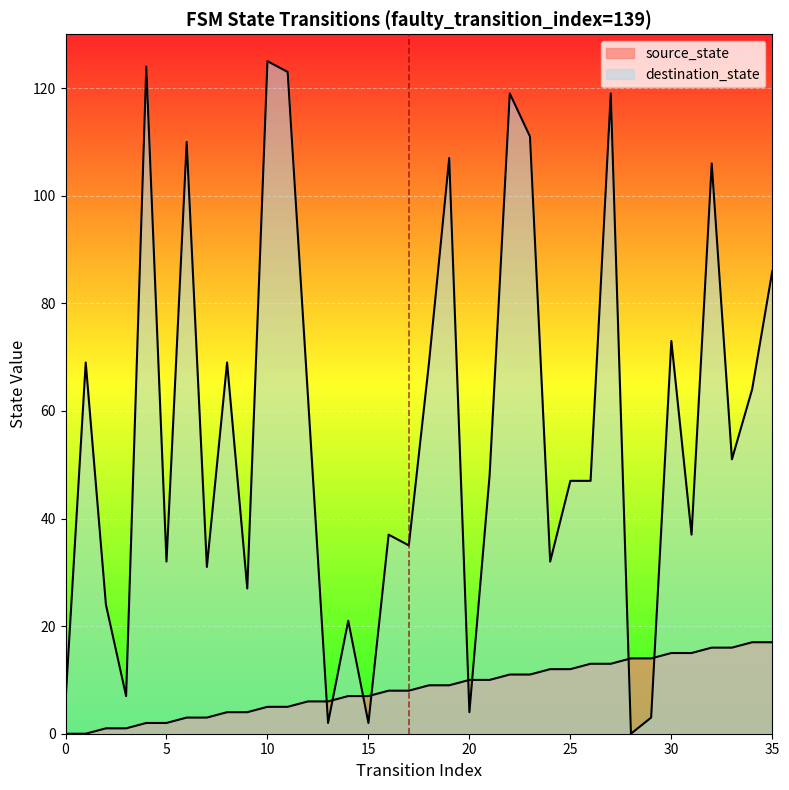

Between 15 and 19, which is larger?

19